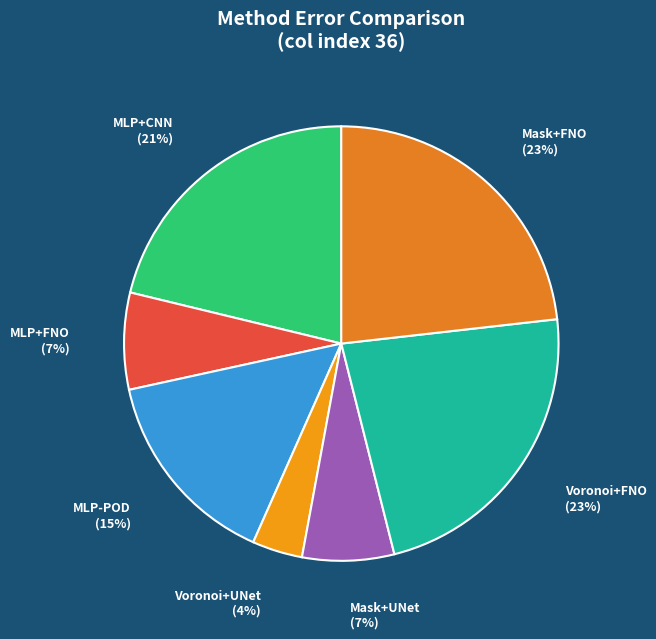

Which slice is the largest?

Mask+FNO